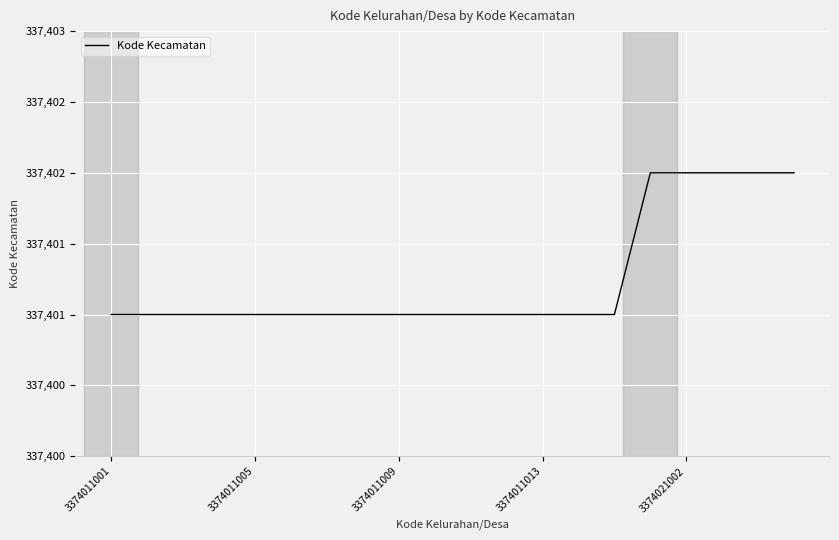

Does the chart display data point markers on the line(s)?

No